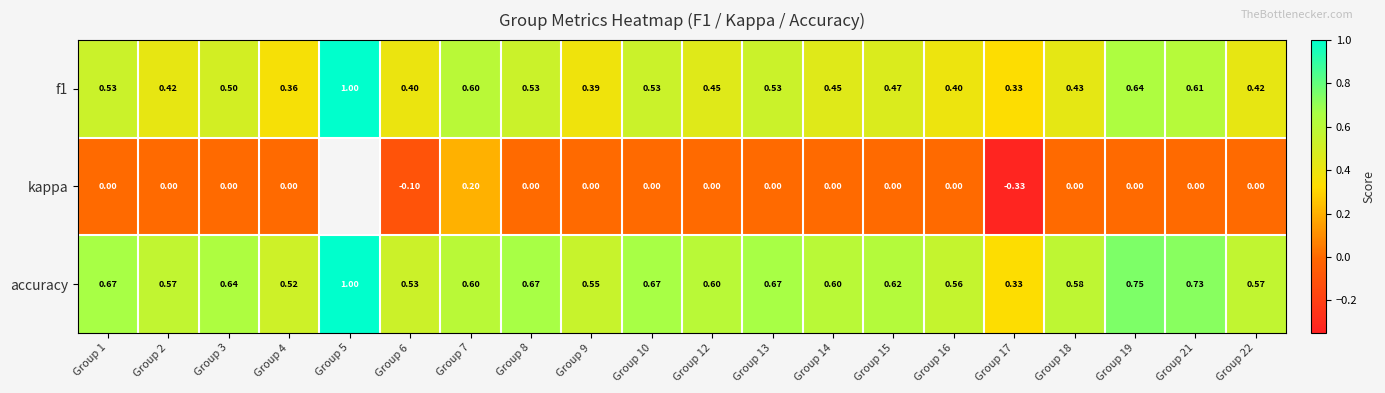

Which series changed the most between Group 4 and Group 6?

kappa